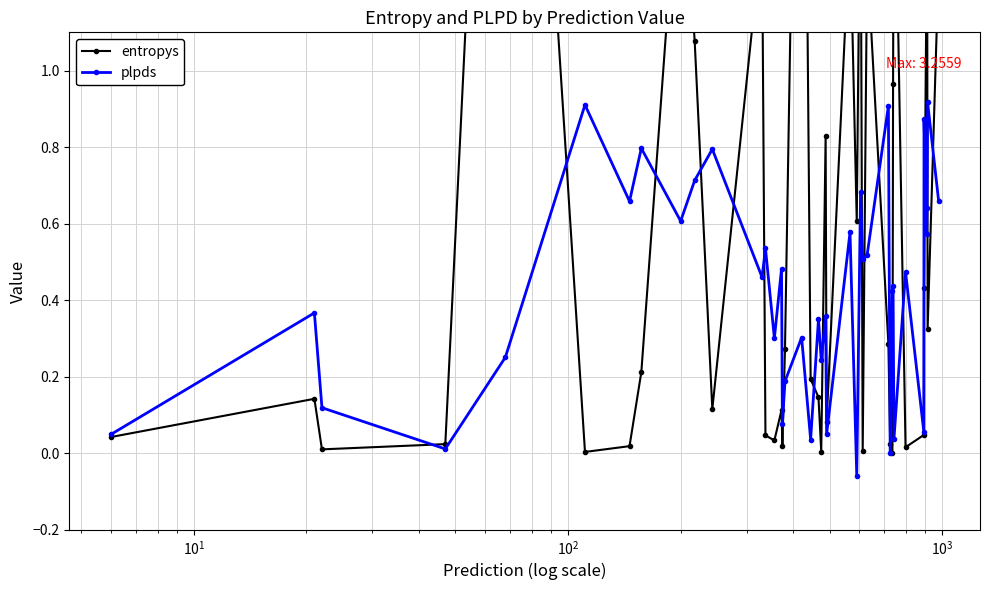

How many interior local peaks does the plpds series have?

16